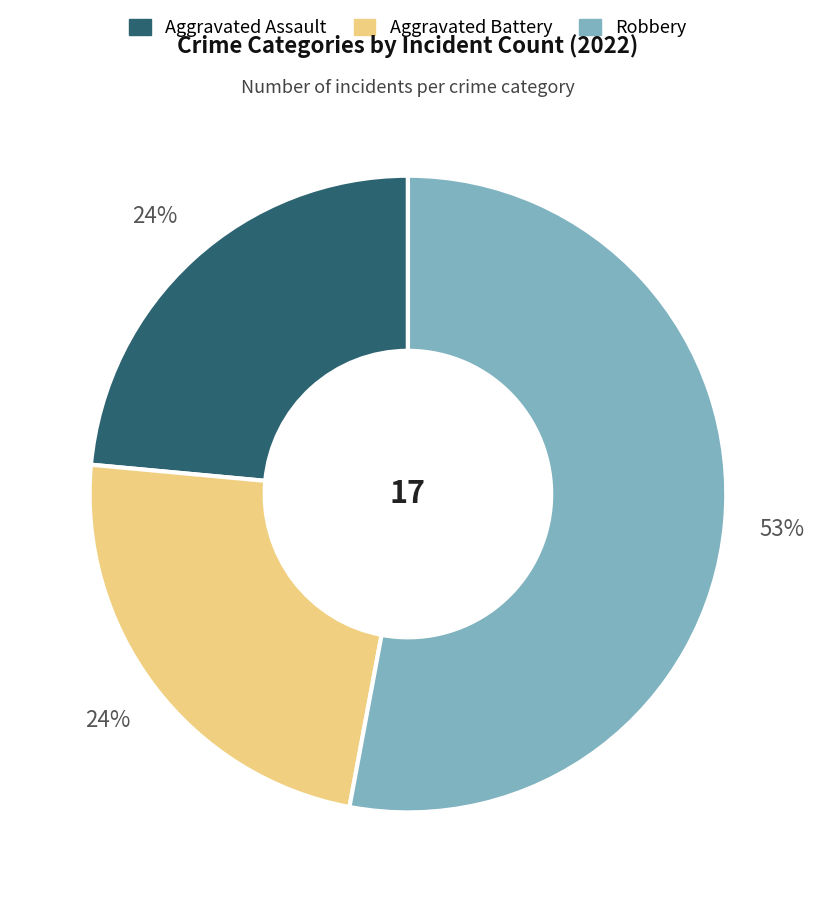

To the nearest percent, what is the average slice percentage?

33%